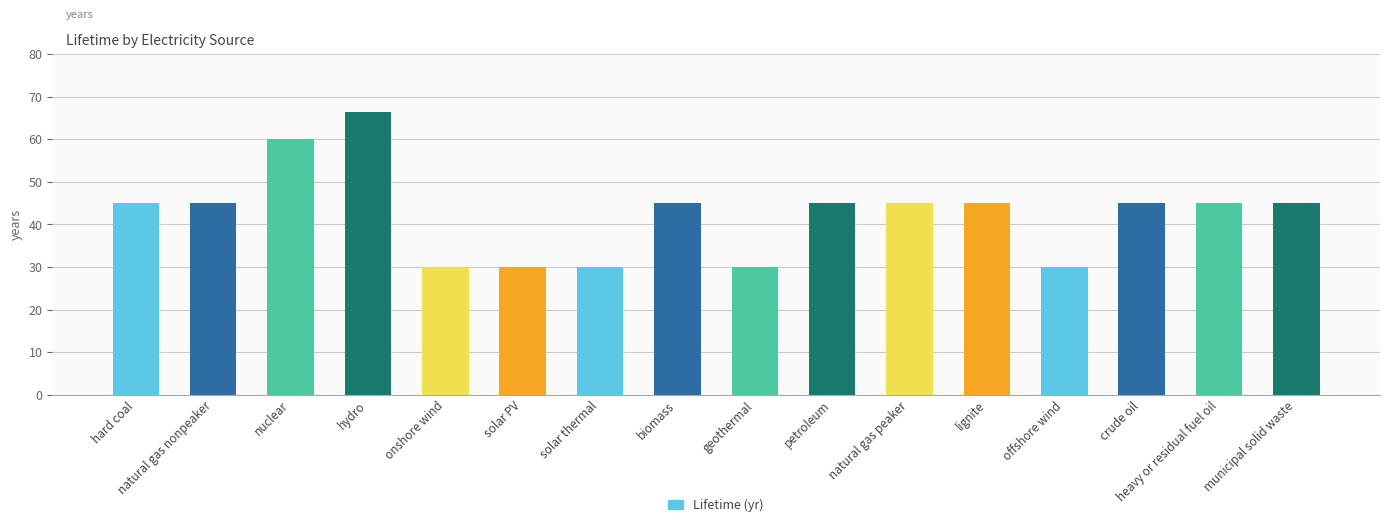

Are the bars horizontal?

No